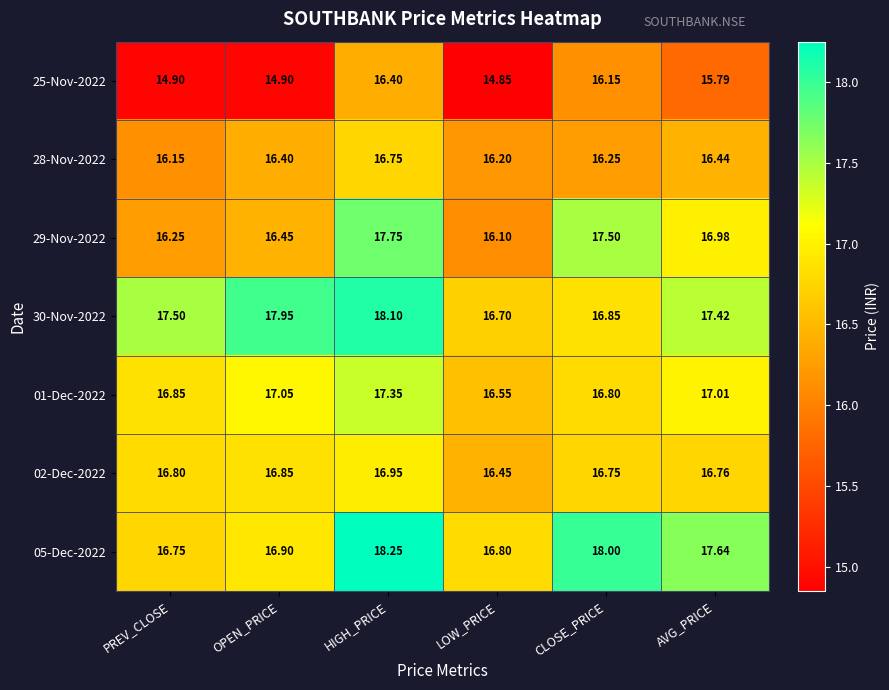

Where is 01-Dec-2022 nearest to the value 16?

LOW_PRICE